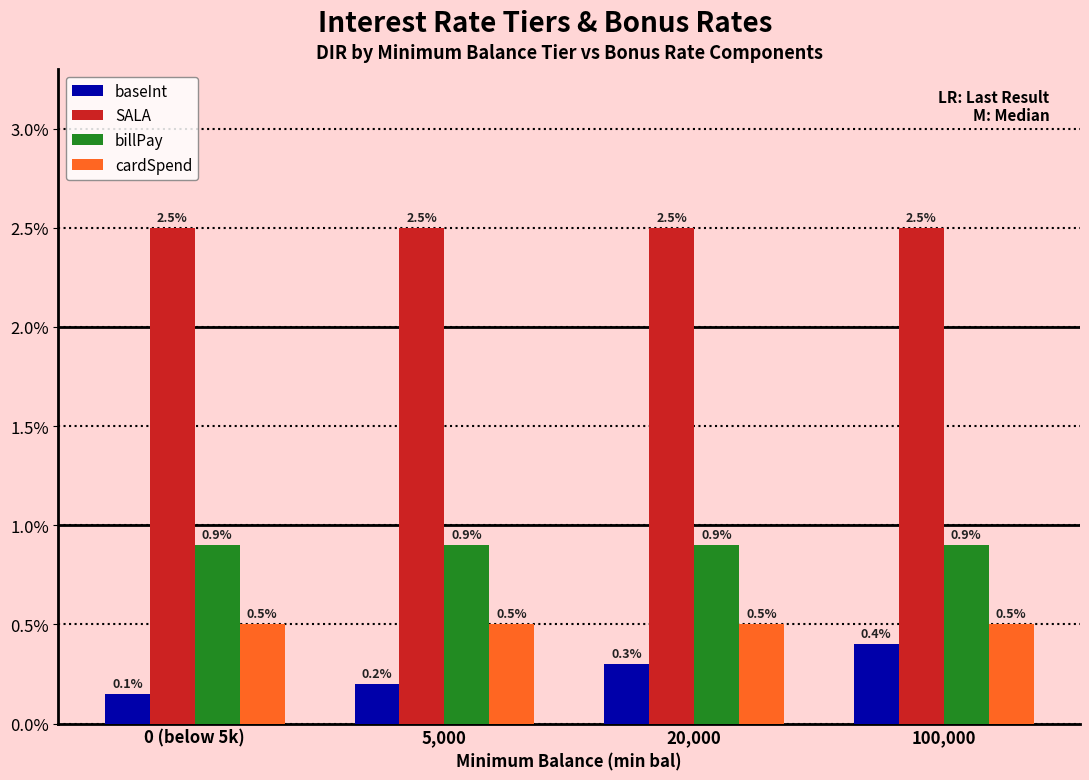

The value of billPay at 5,000 is 0.0. True or false?

False